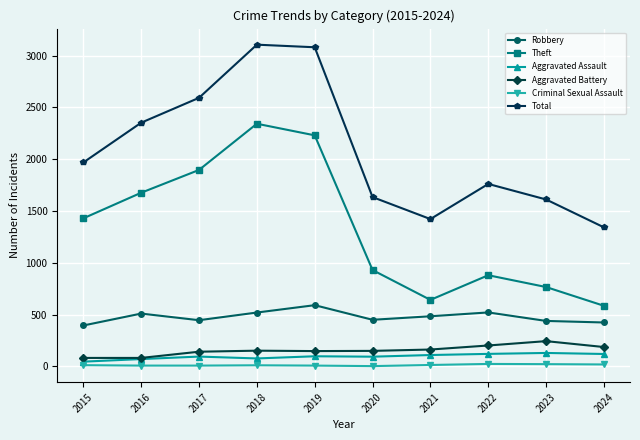

What is the value of the Theft point at the 8th from the left?

880